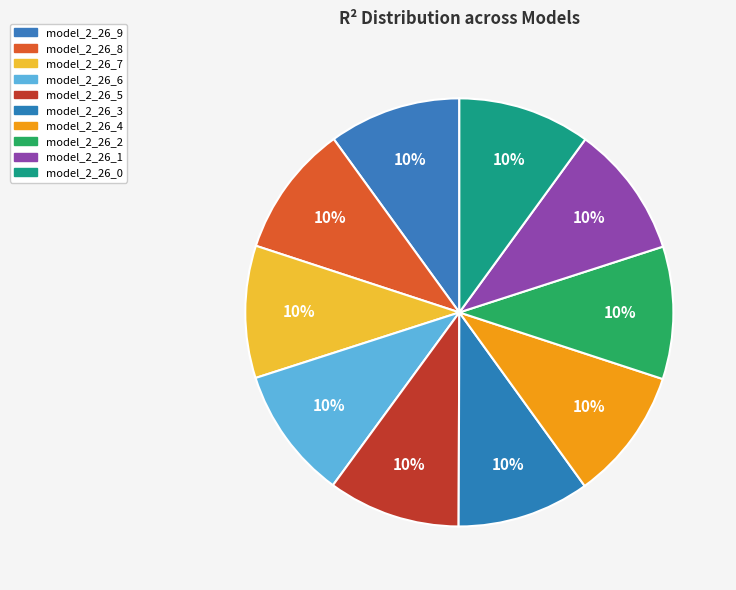

Is it true that model_2_26_1 is 18% of the pie?

False